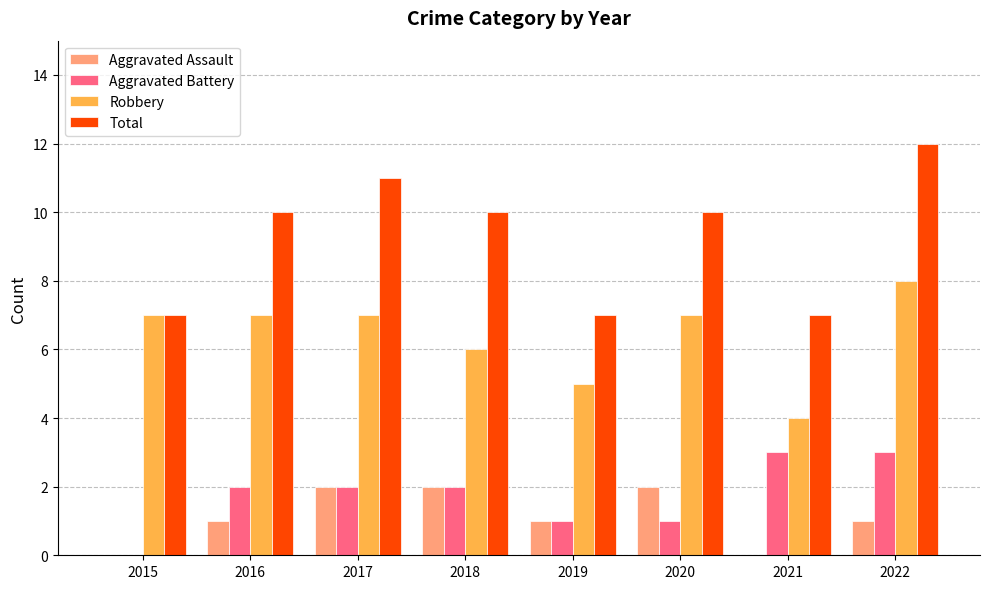

What value does the Total series have at 2022?

12